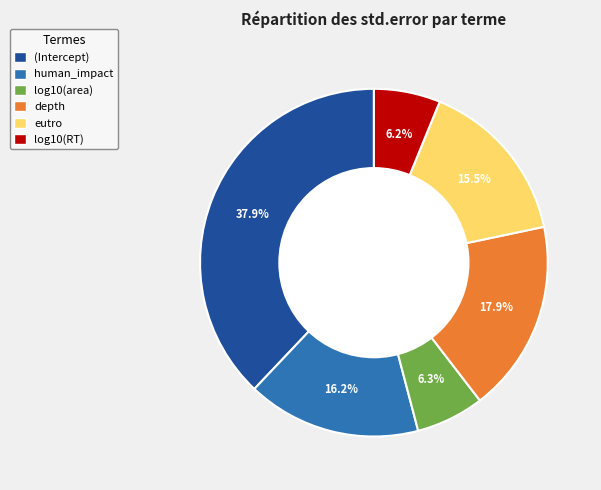

Which slice is the largest?

(Intercept)